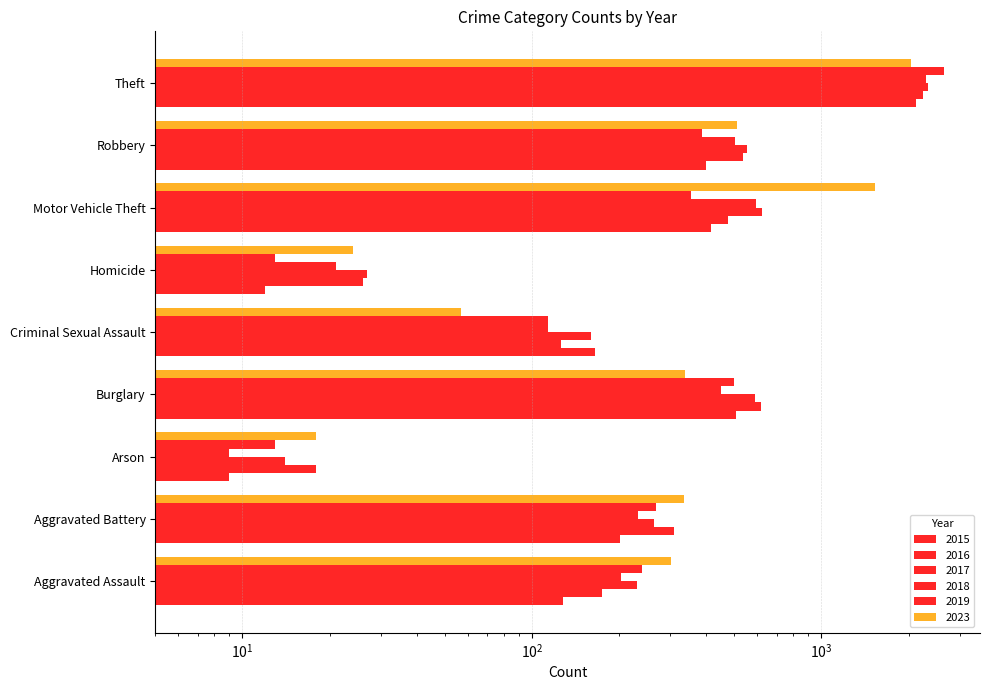

Reading right to left, what are all the values shown in this chart?

2015: 2121	400	415	12	165	505	9	202	128
2016: 2246	536	475	26	126	617	18	309	175
2017: 2341	554	623	27	160	591	14	264	230
2018: 2291	501	593	21	114	448	9	233	203
2019: 2655	387	355	13	114	500	13	268	240
2023: 2036	511	1525	24	57	337	18	336	303